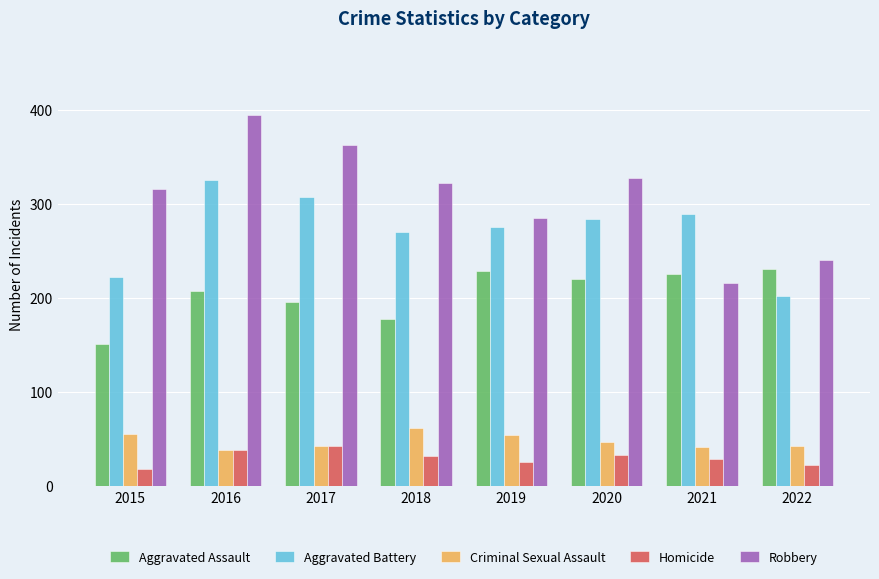

List the series in order of their peak value, highest first.

Robbery, Aggravated Battery, Aggravated Assault, Criminal Sexual Assault, Homicide